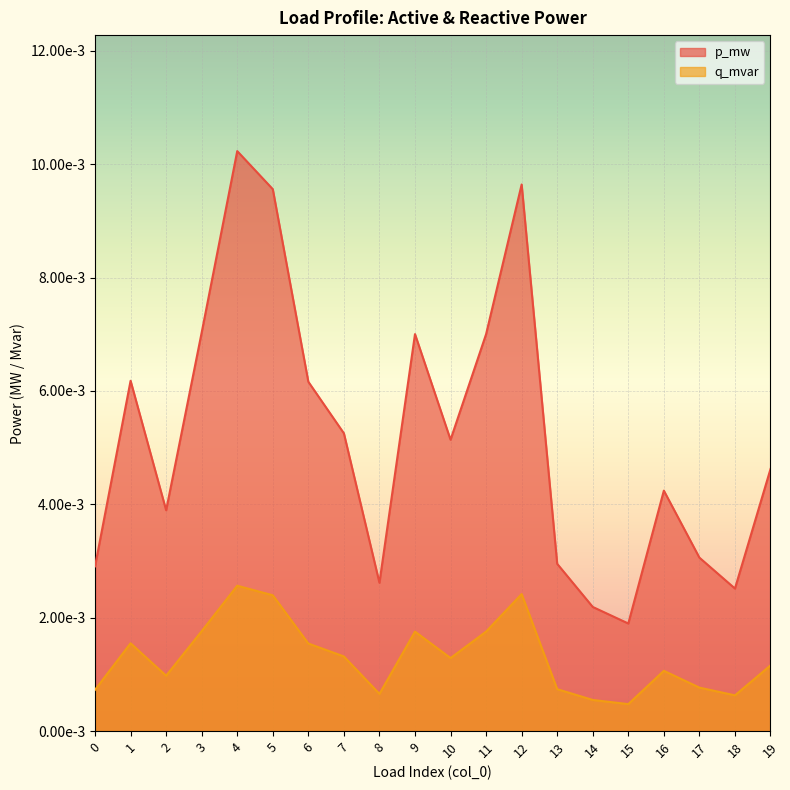

The value of p_mw at 6 is 0.0. True or false?

False